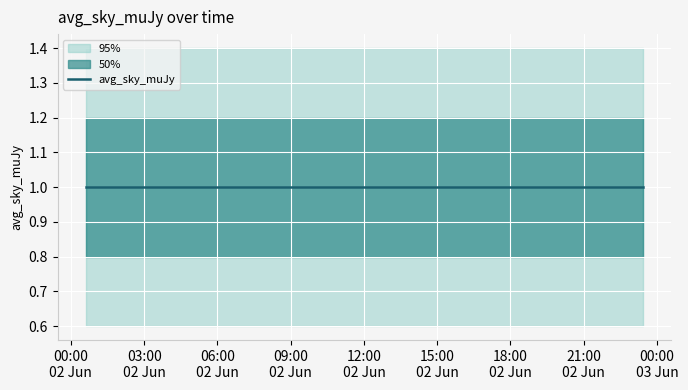

What is the highest value of the upper_50 series?

1.2